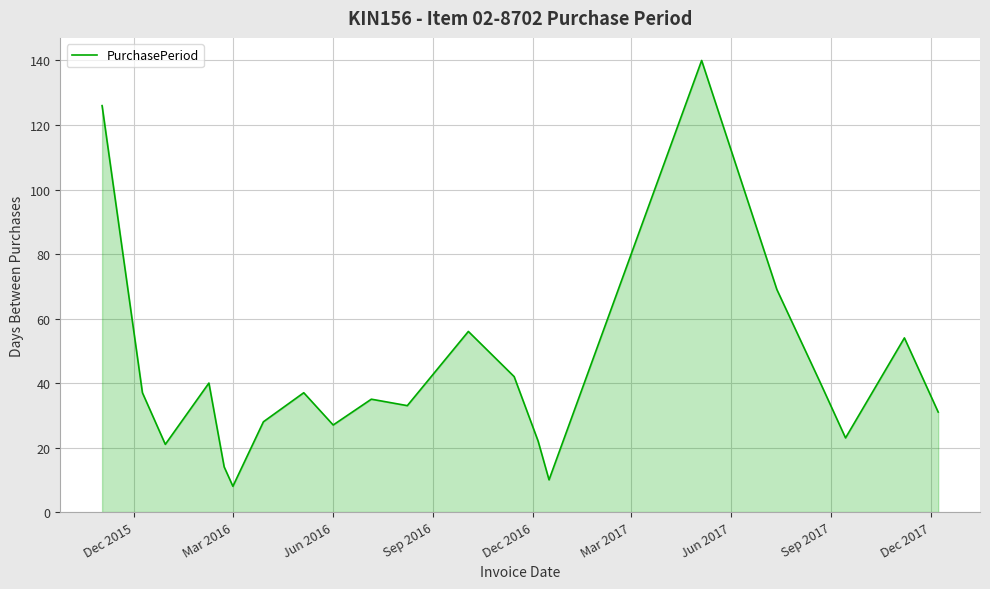

What is the smallest value displayed?

8